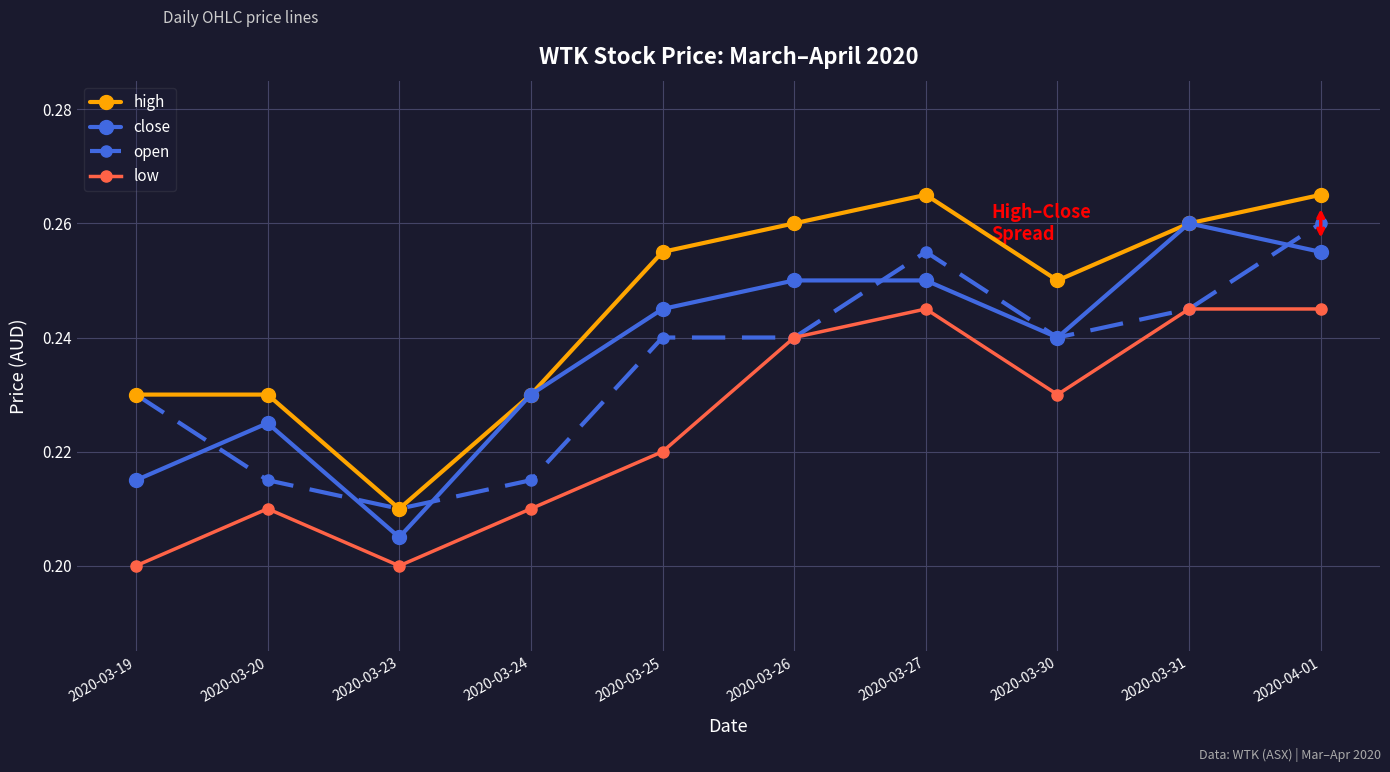

How many interior local valleys does the close series have?

2